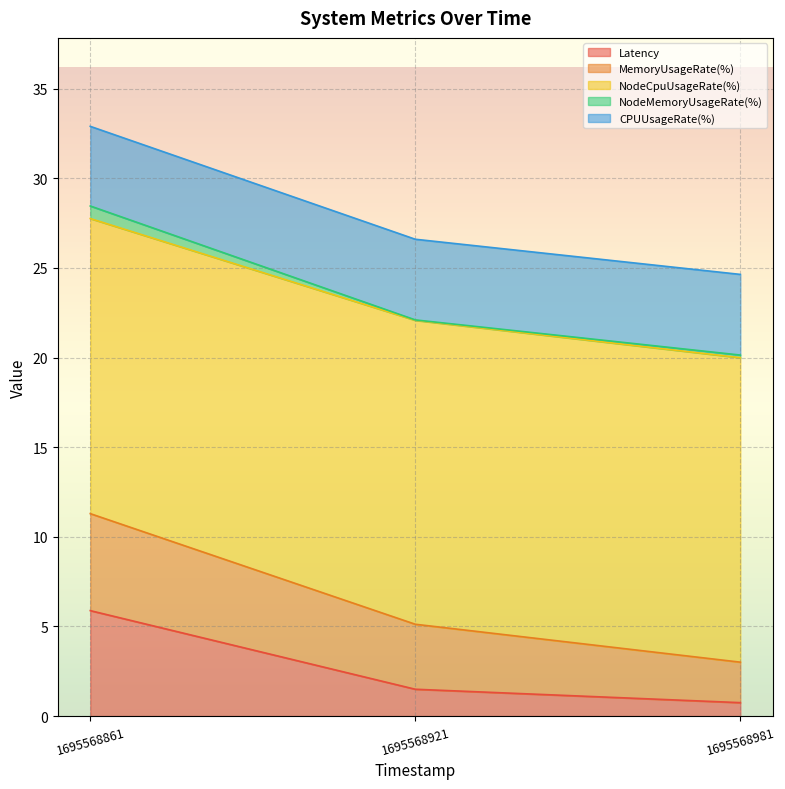

At which label does Latency reach its peak?

1695568861